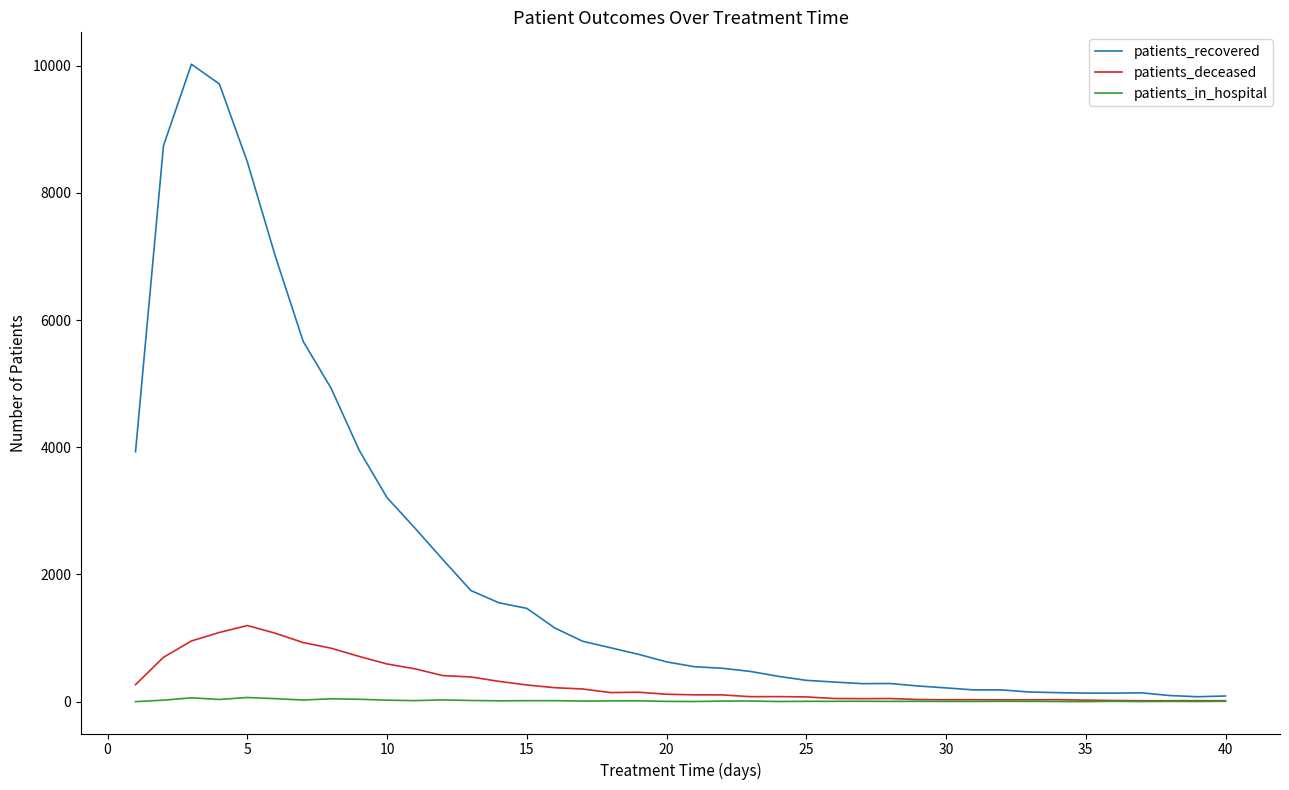

What is the highest value of the patients_recovered series?

10025